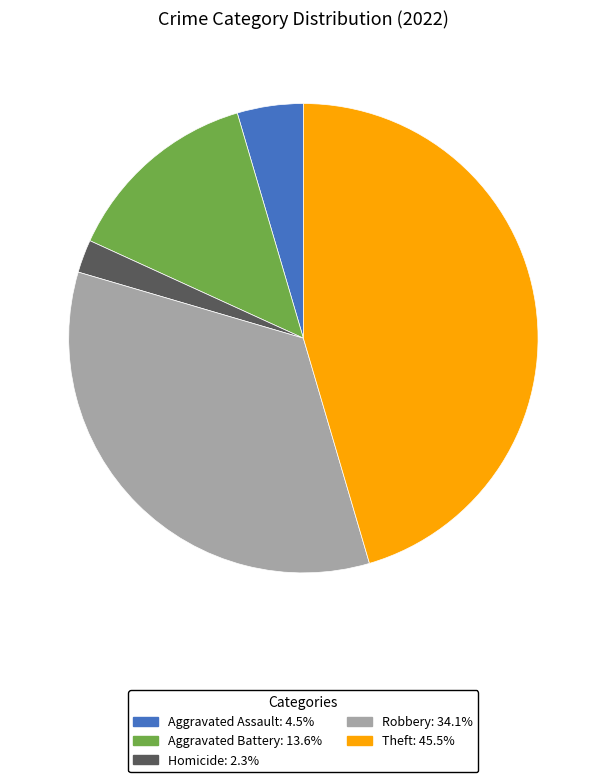

Does any single category account for the majority?

No